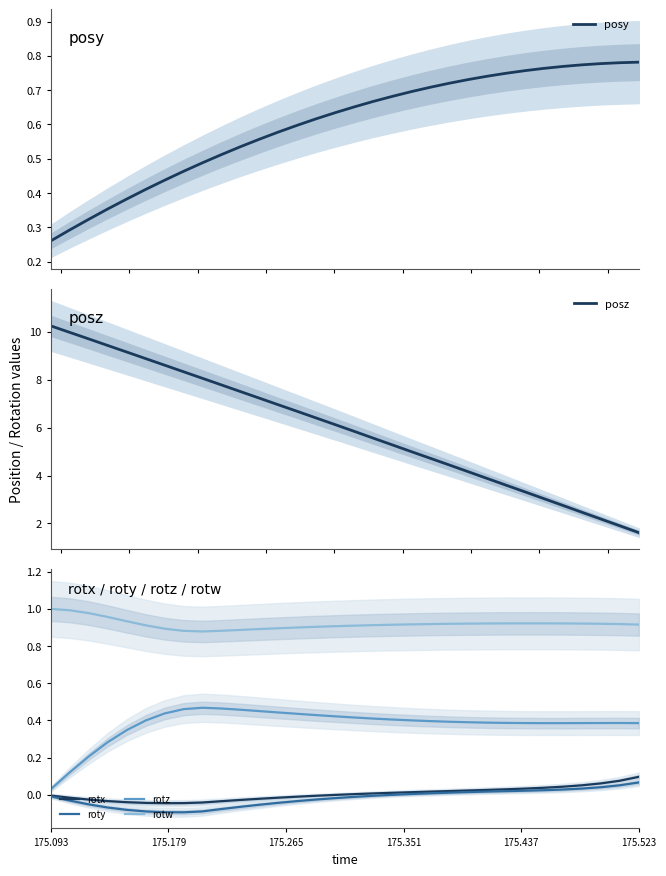

True or false: rotx and rotz intersect in this chart.

False